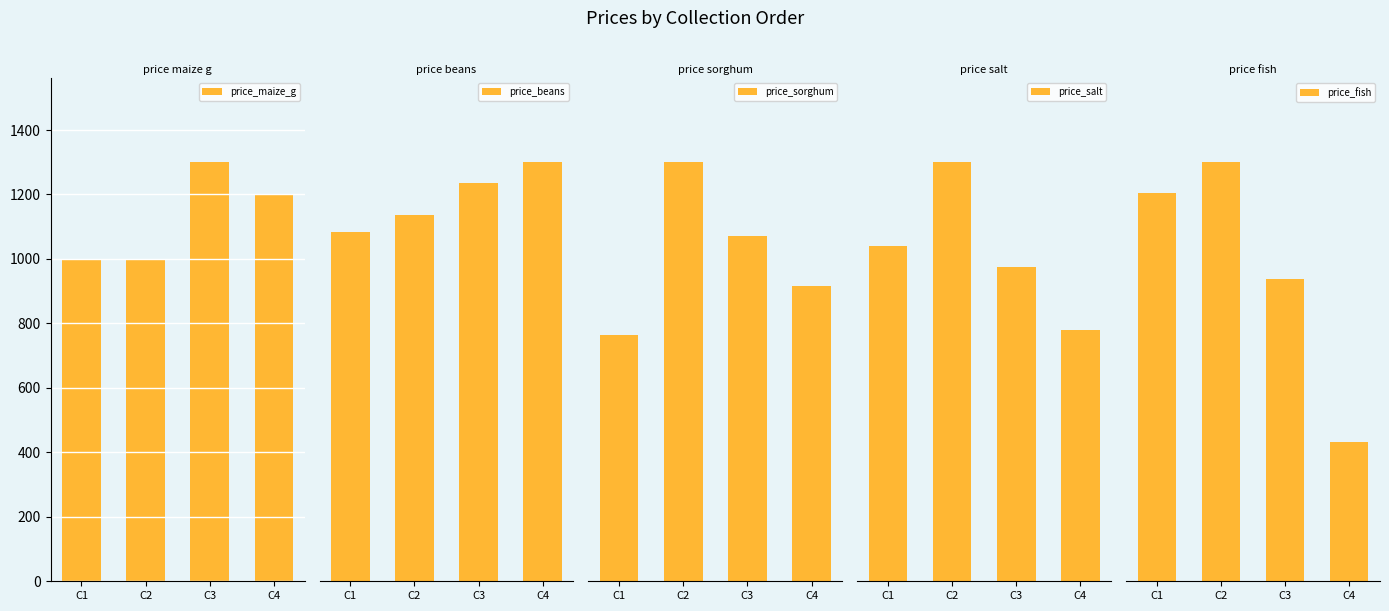

The value of price_salt at C3 is 2233. True or false?

False